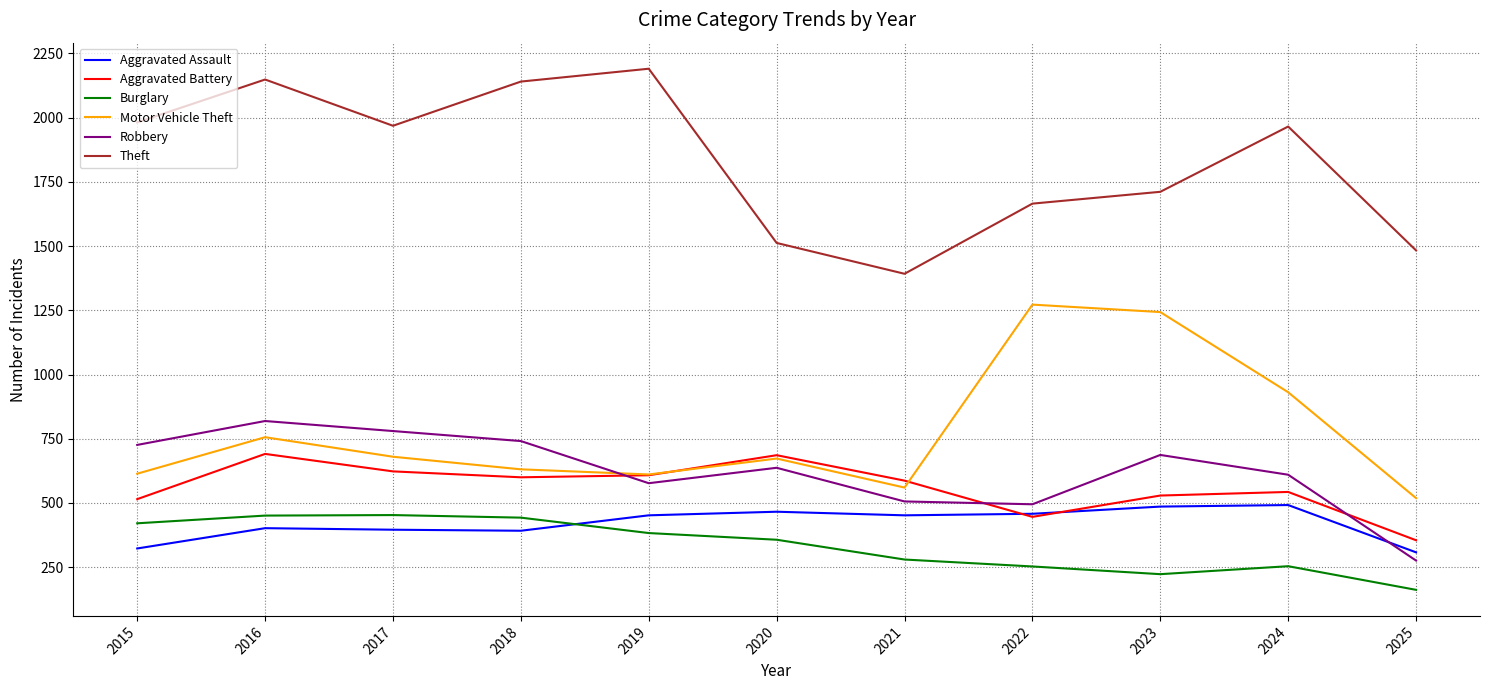

True or false: Theft has more than 2 interior local peaks.

True